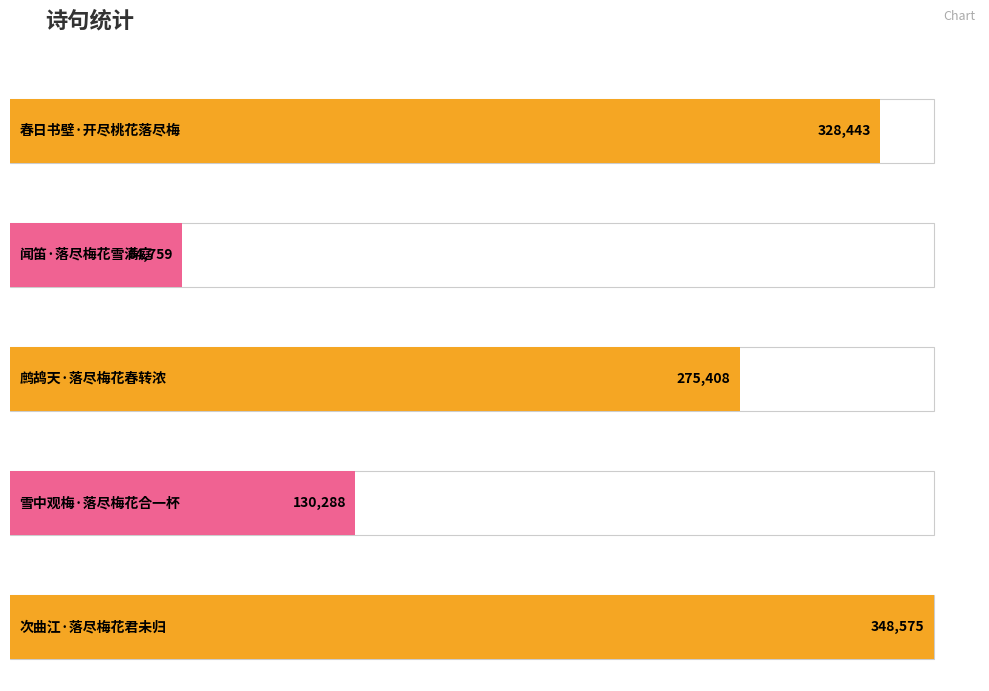

What is the difference between the maximum and second lowest values?

218287